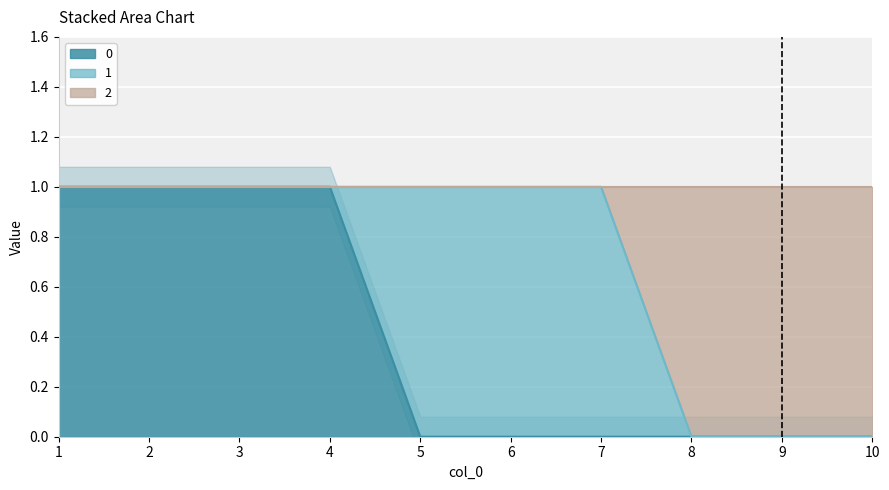

What is the difference between the second highest and minimum values in the 0 series?

1